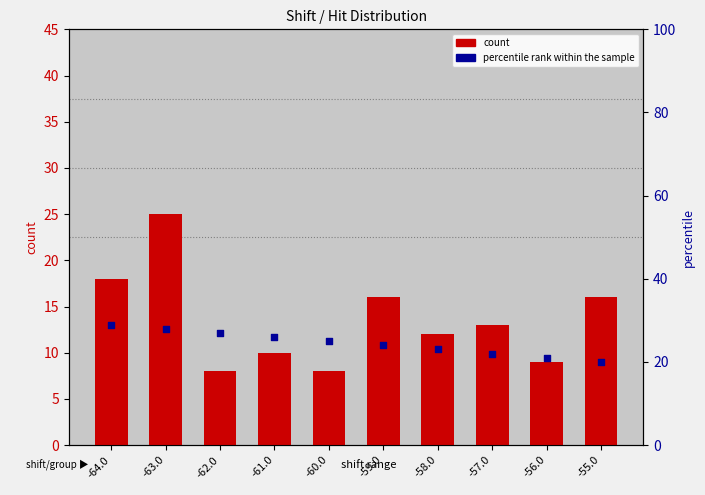

At how many categories does at least one series exceed 19?

10